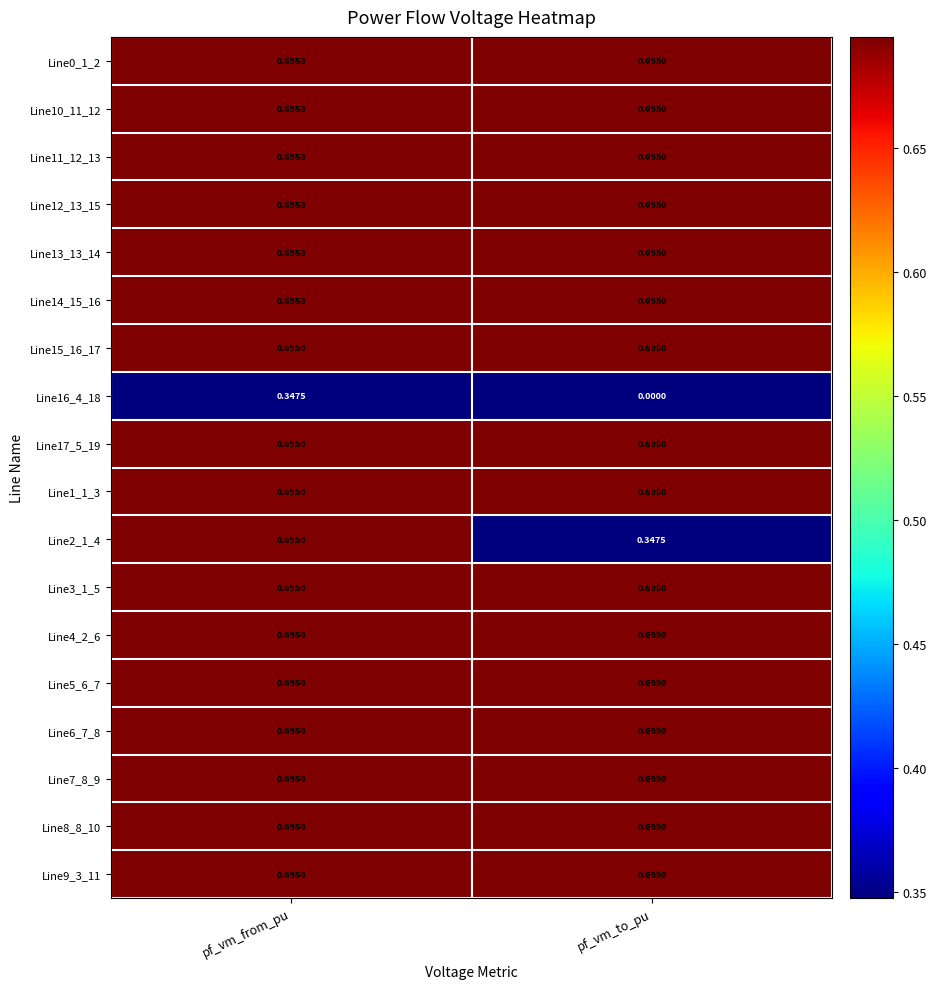

At which category is the sum across all series the highest?

pf_vm_from_pu